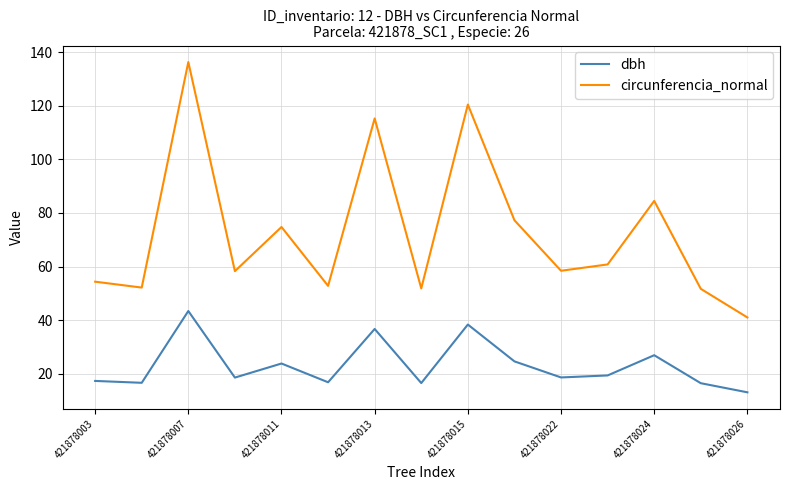

Is this an area chart (filled region under the line)?

No